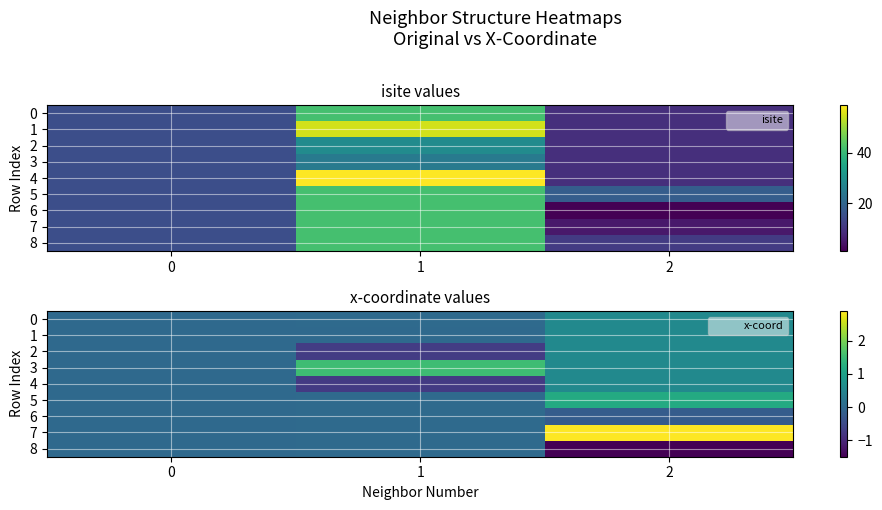

Rank the series at 2 from highest to lowest value.

7, 5, 0, 1, 2, 3, 4, 6, 8